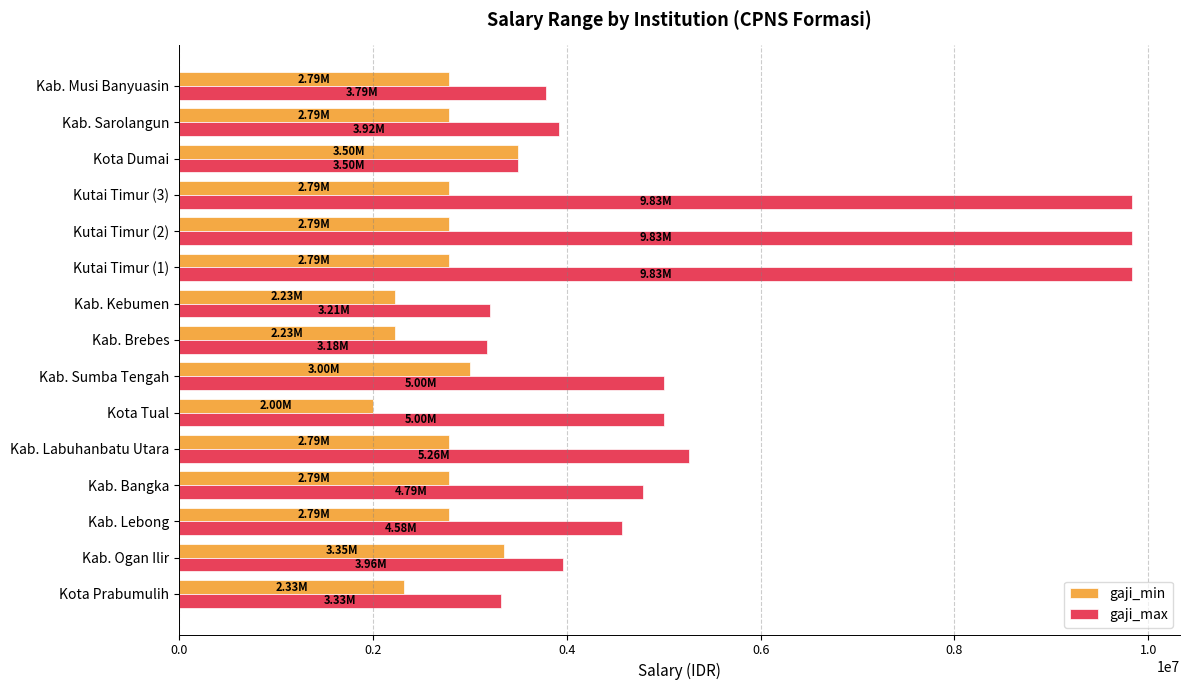

Where is gaji_max nearest to the value 6505093?

Kab. Labuhanbatu Utara